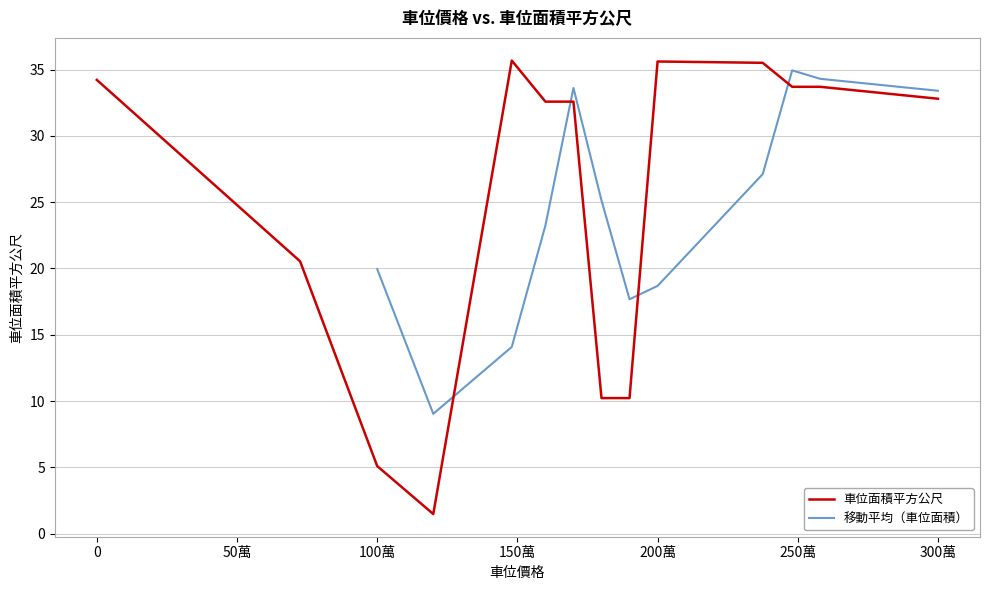

What is the value of the 2nd point from the left?

20.5